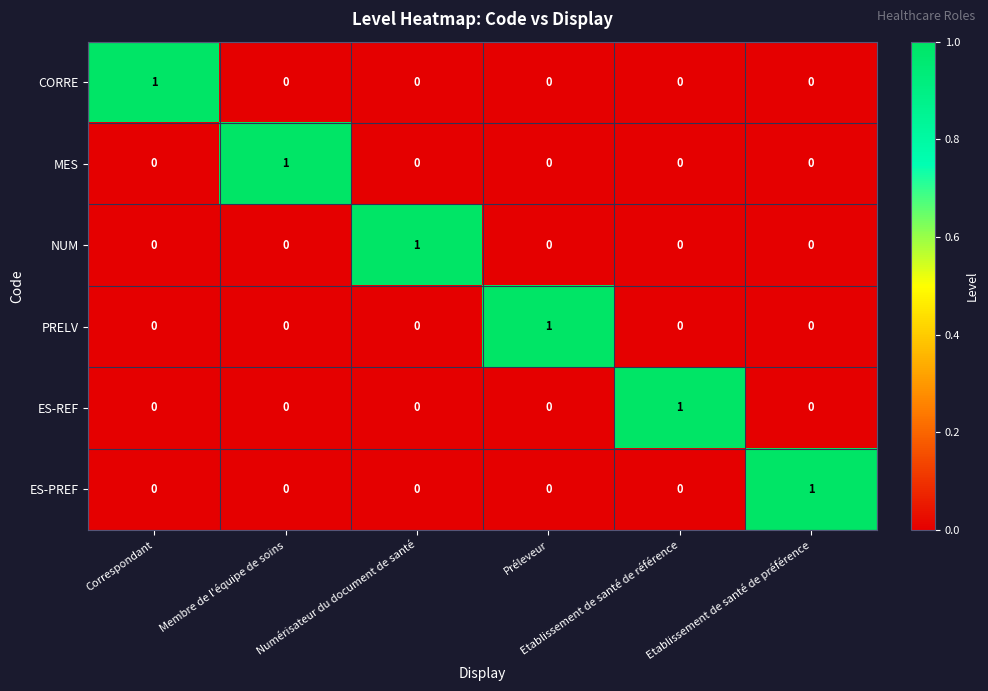

Count the PRELV values in the range 0 to 1.

6